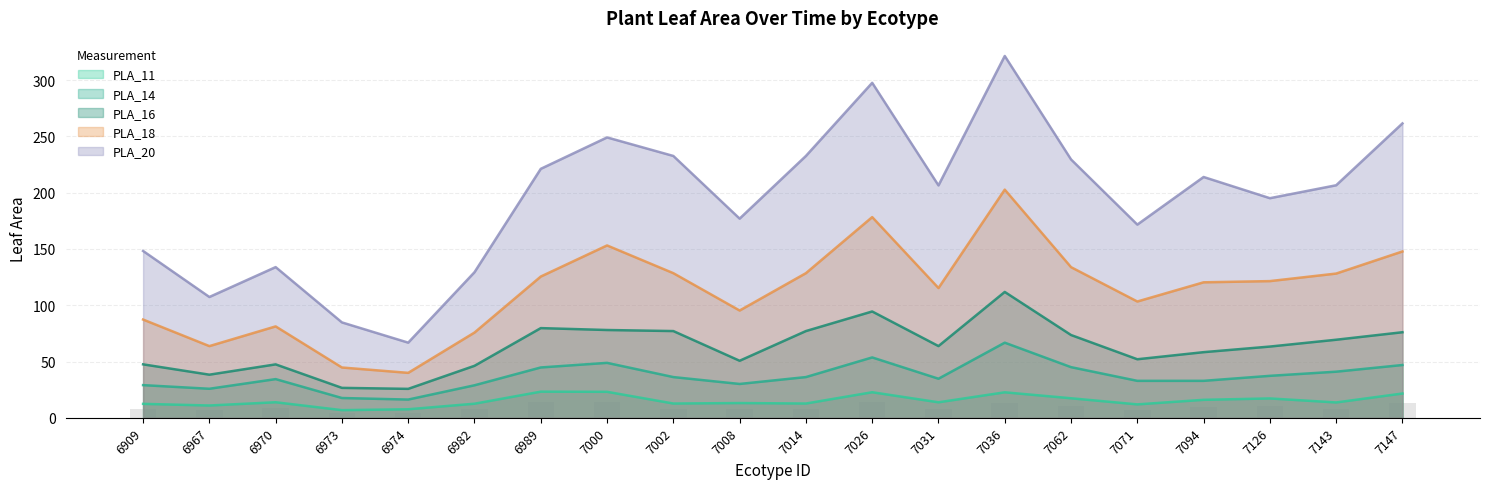

What is the value of the PLA_18 bar at the 9th from the left?

128.5